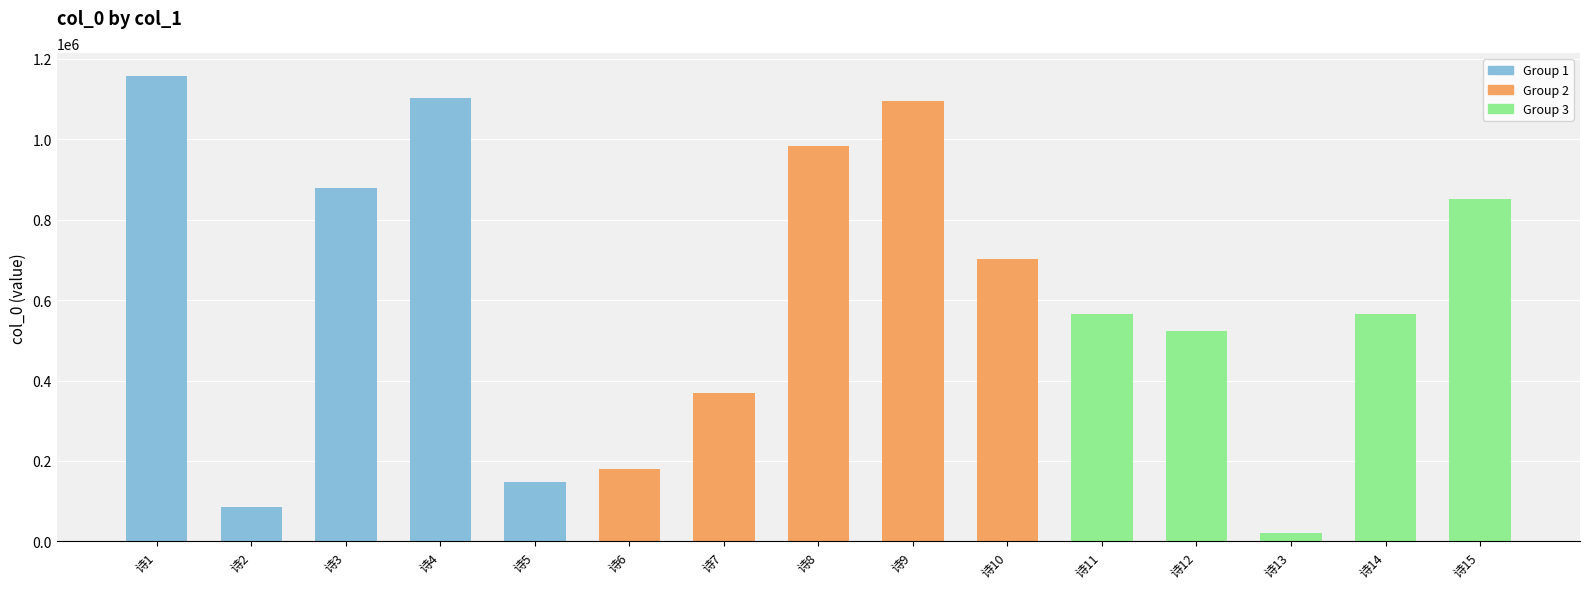

What is the difference between the second highest and minimum values?

1082277